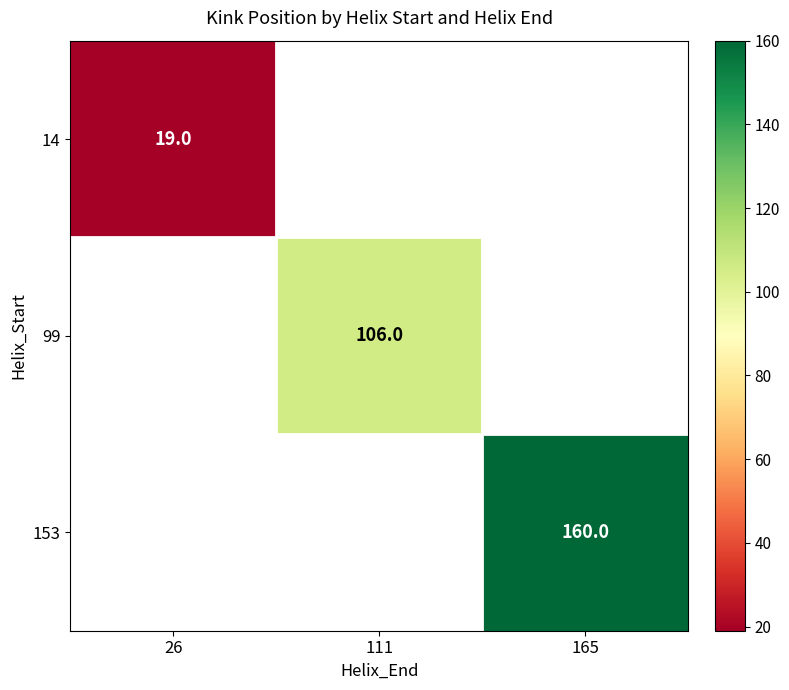

Count the number of categories in the chart.

3